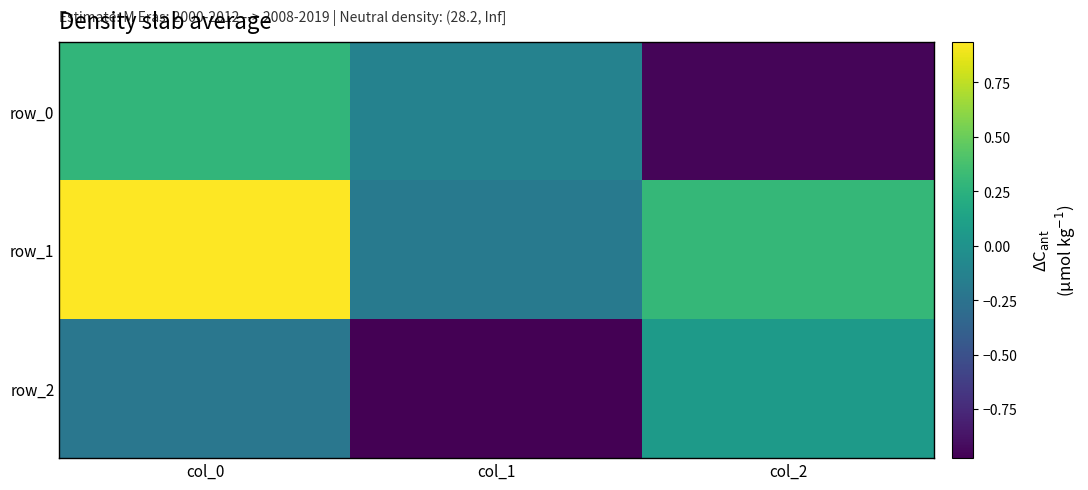

True or false: row_1 has a value of 0.3 at col_2.

True